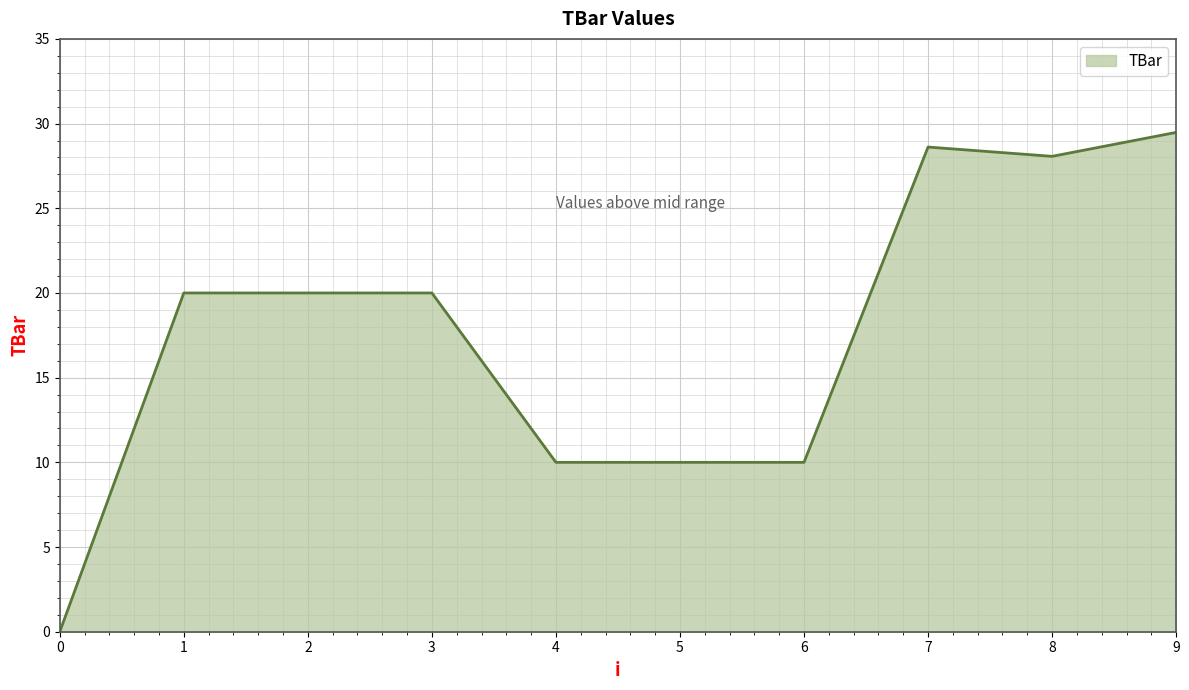

What is the change in value from 3 to 5?

-10.0